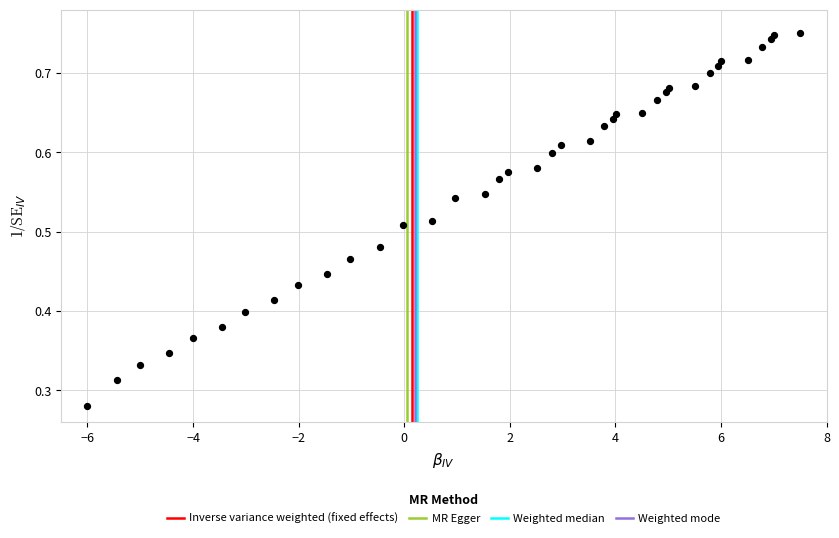

What is the range of X values (max minus min)?

13.5